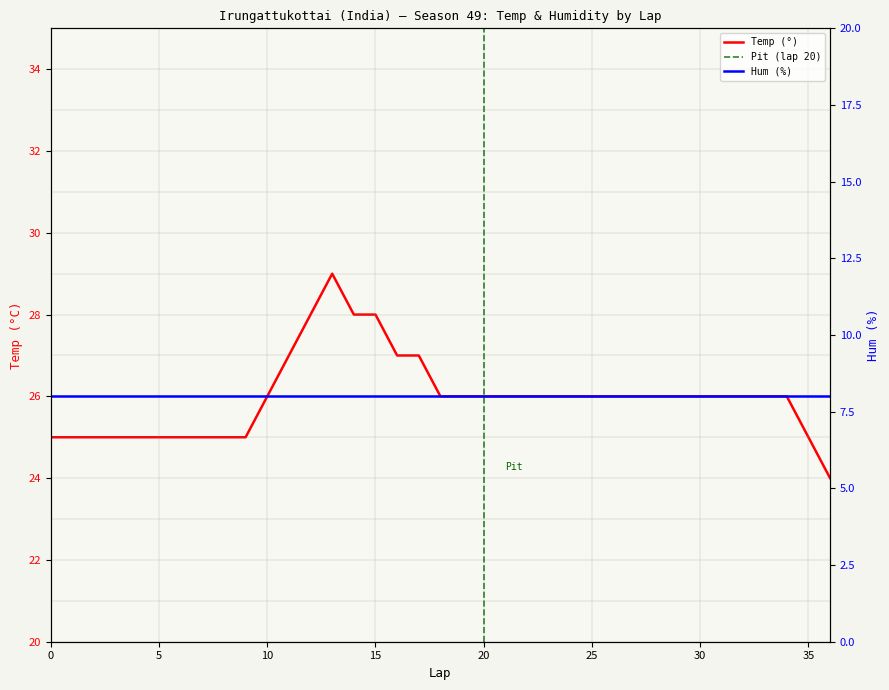

Between 24 and 0, which is larger?

24